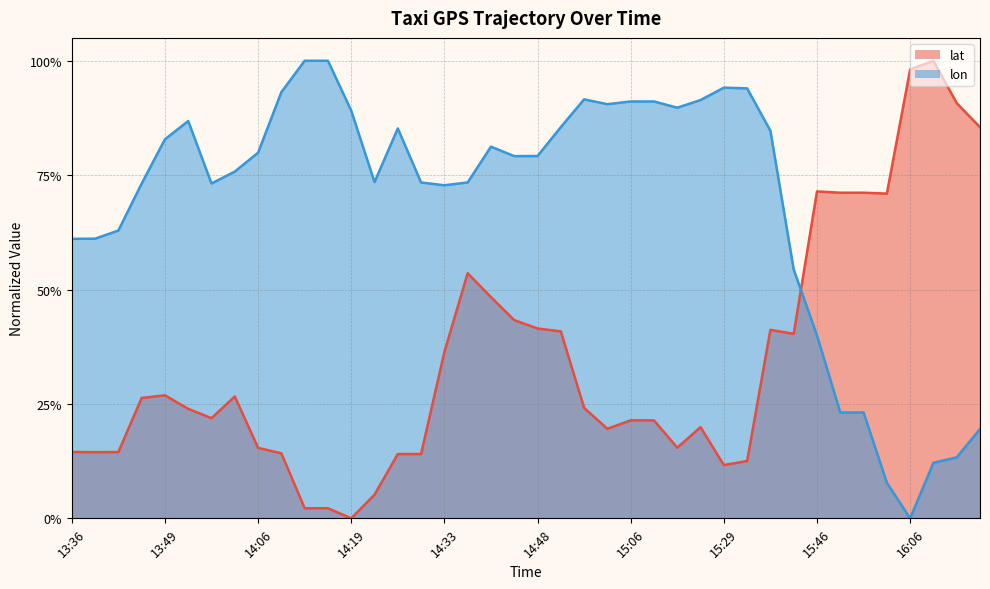

True or false: lon and lat intersect in this chart.

True